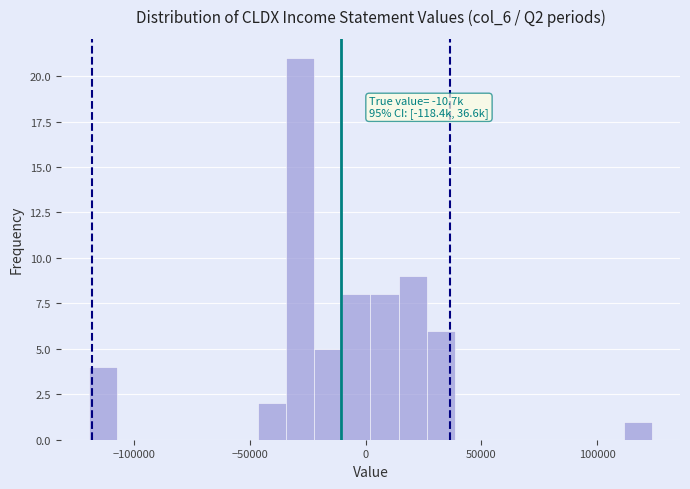

Around what value on the x-axis is the tallest bar? Give the approximate position of its centre, as read against the axis.

-30000